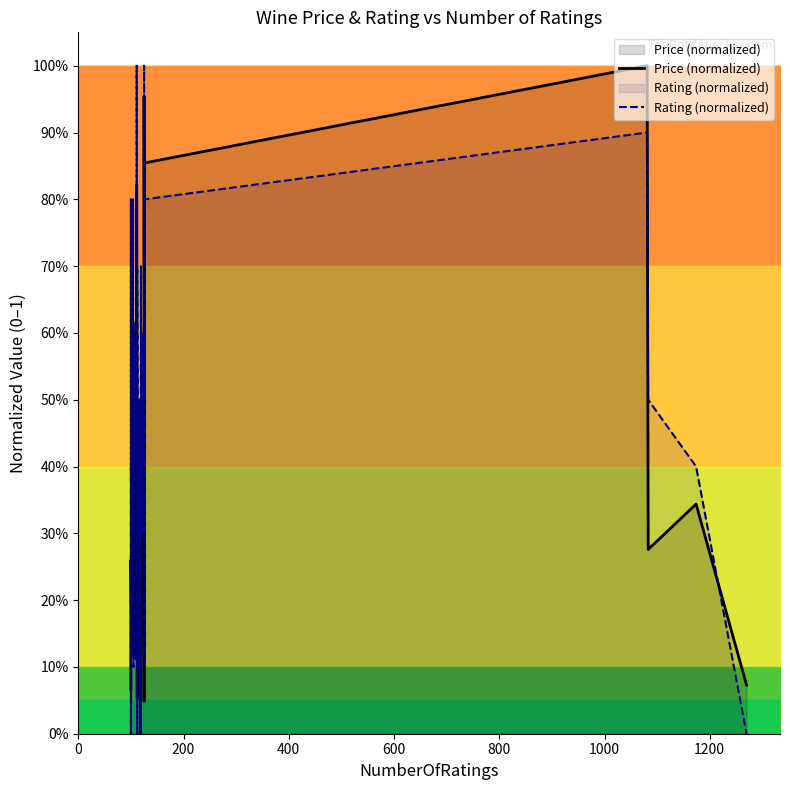

How many positive values does the Rating (normalized) series have?

35